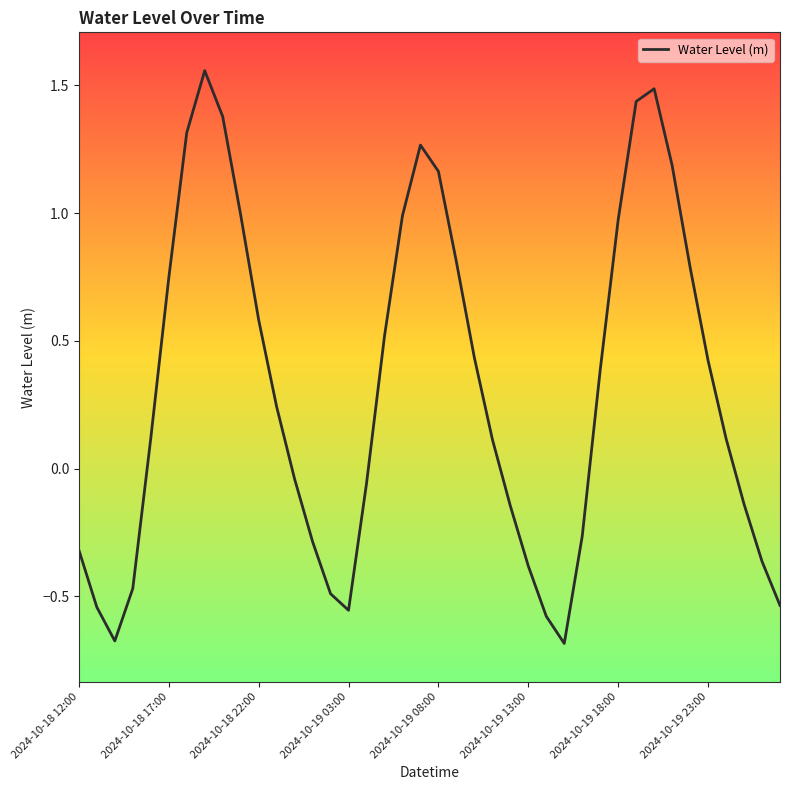

What is the difference between the maximum and minimum values?

2.2